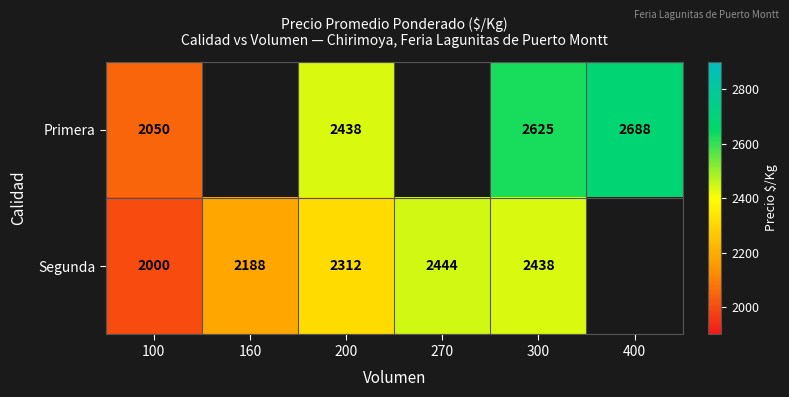

The Segunda series shows 449.1 at 100. True or false?

False